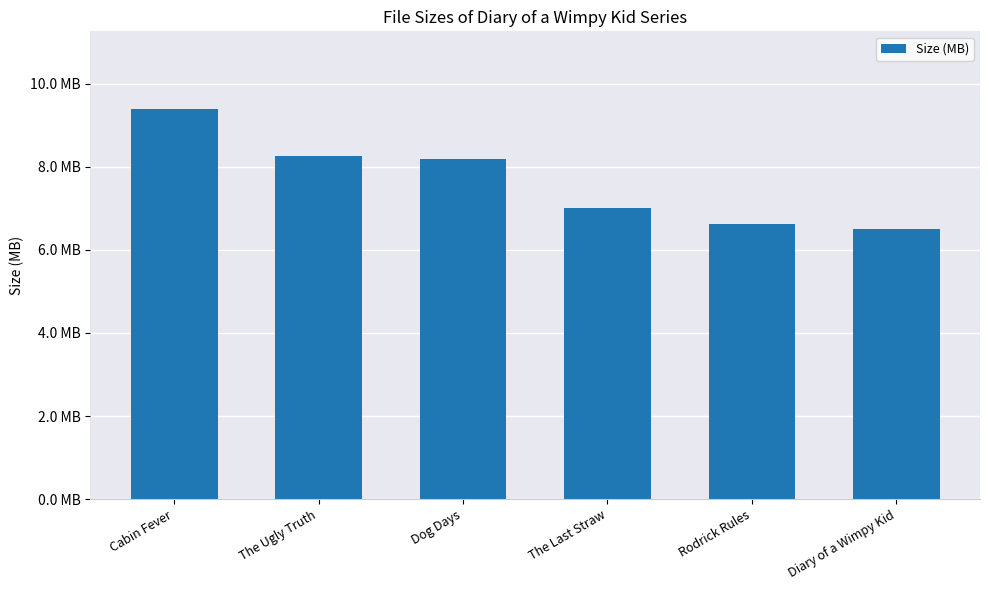

Reading left to right, transcribe all the data shown in this chart.

9.4	8.2	8.2	7.0	6.6	6.5